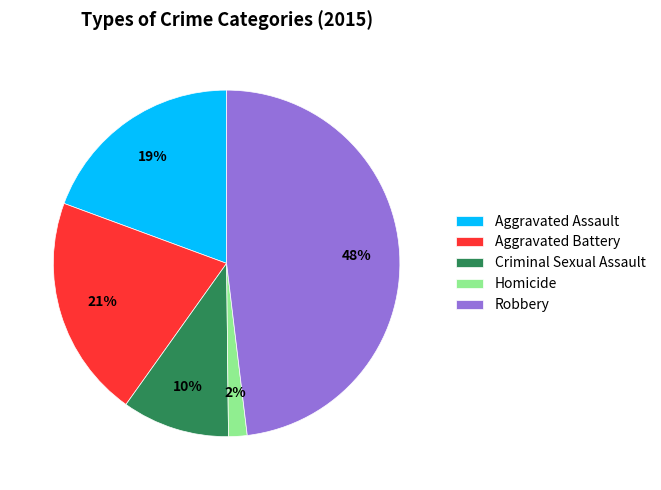

The Aggravated Battery slice represents 35% of the pie. True or false?

False